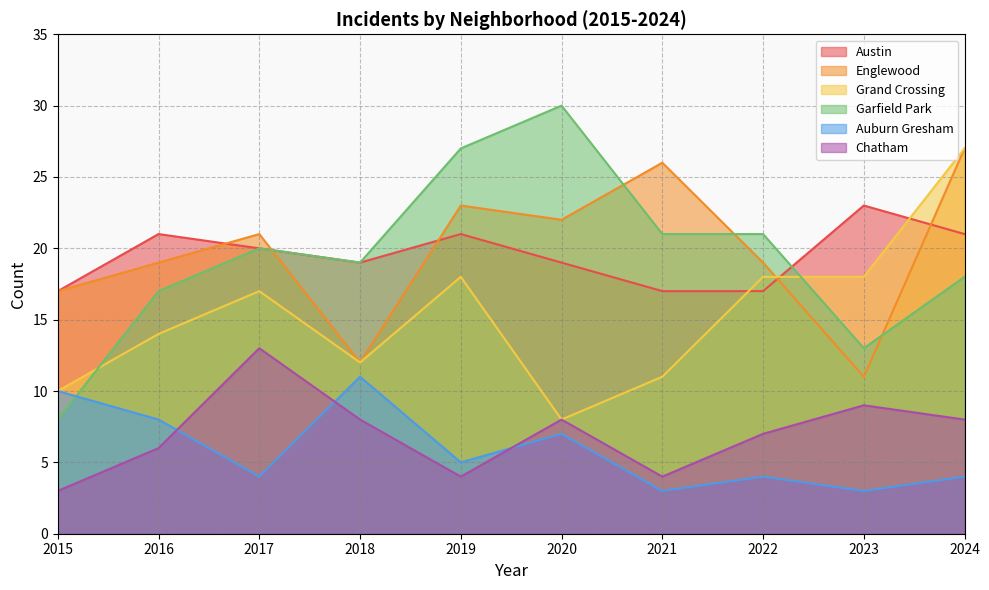

Is the value of Chatham at 2023 greater than the value of Austin at 2015?

No